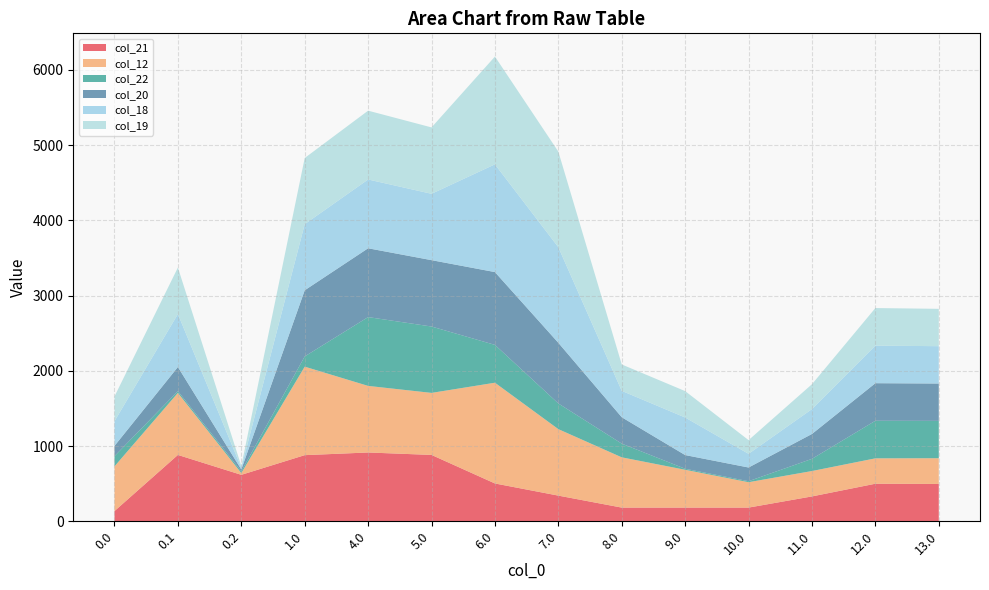

Reading left to right, what are all the values shown in this chart?

col_21: 136.0	882.0	617.5	879.0	914.4	882.0	502.8	341.3	182.0	182.0	182.0	330.6	499.3	496.3
col_12: 593.9	824.4	23.5	1176.0	884.9	824.4	1338.9	883.5	668.0	502.7	337.3	337.3	337.3	342.0
col_22: 136.0	23.5	23.5	136.0	914.4	882.0	502.8	341.3	182.0	13.4	13.4	161.9	499.3	496.3
col_20: 136.0	320.5	23.5	879.0	914.4	882.0	967.4	805.9	350.7	182.0	182.0	330.6	499.3	496.3
col_18: 328.6	704.2	23.5	879.0	914.4	882.0	1432.1	1270.6	350.7	499.3	182.0	330.6	499.3	496.3
col_19: 328.6	617.5	23.5	879.0	914.4	882.0	1432.1	1270.6	350.7	350.7	182.0	330.6	499.3	496.3